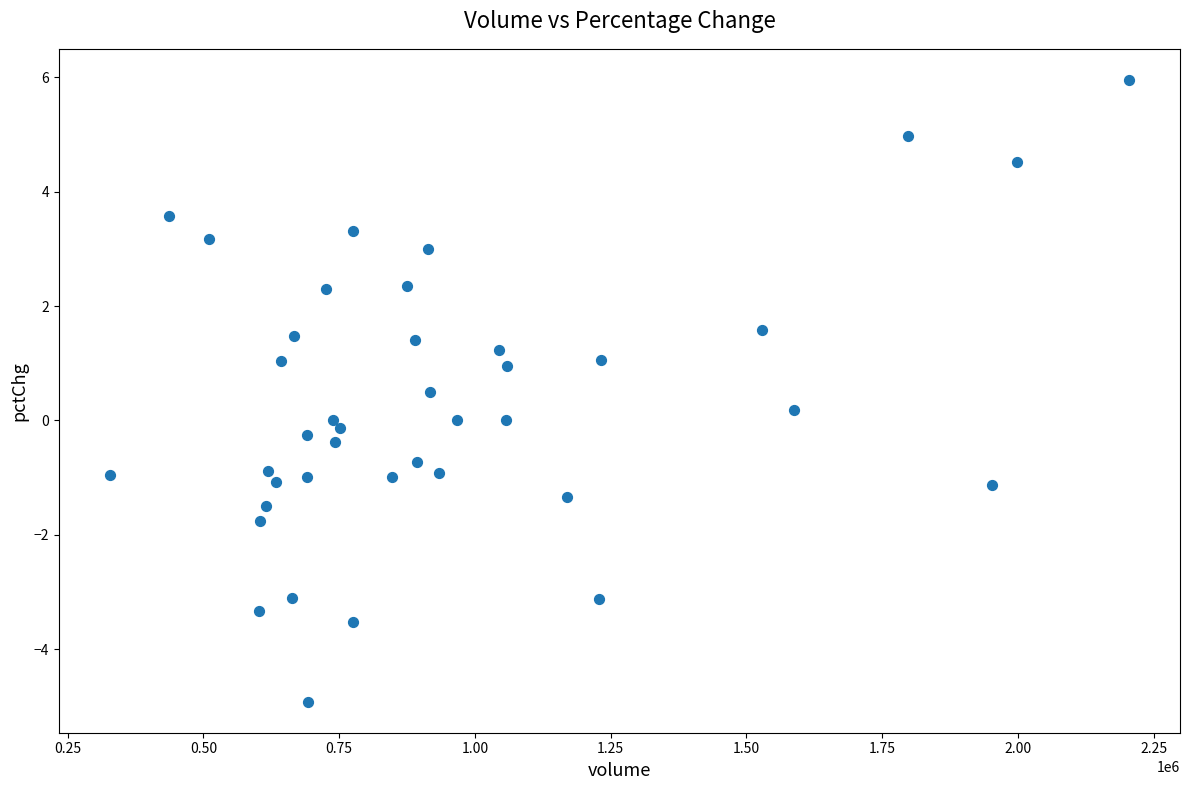

What is the range of Y values (max minus min)?

10.9